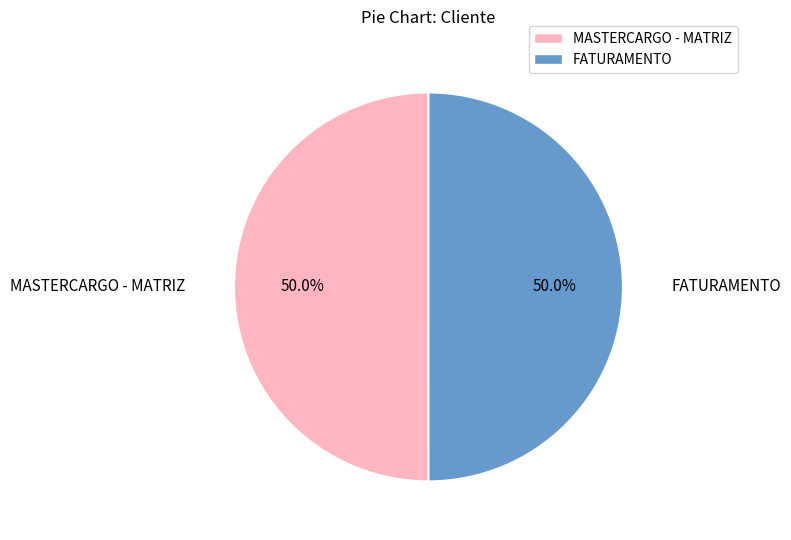

What percentage is NOT represented by FATURAMENTO?

50.0%